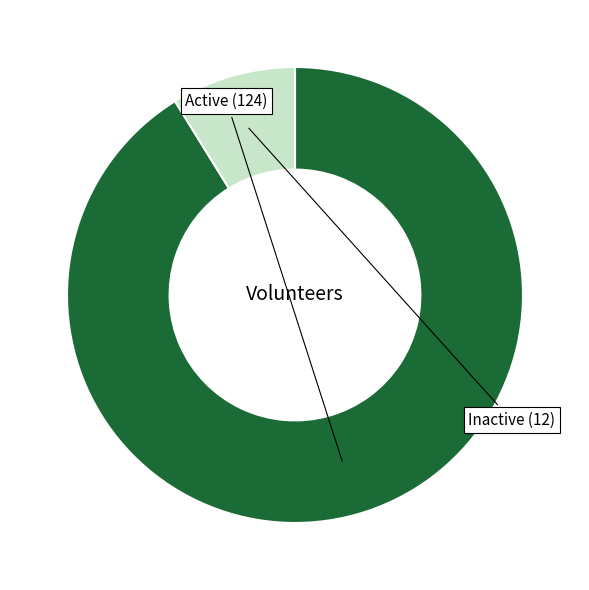

To the nearest percent, what percentage of the pie is Active?

91%